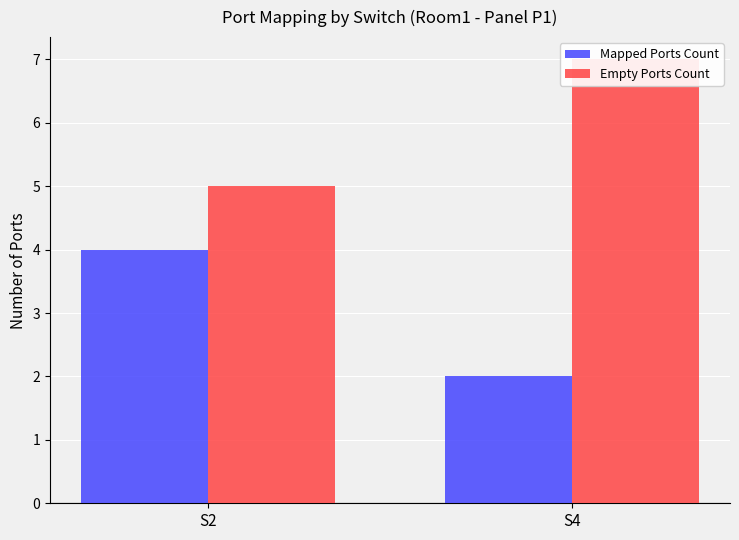

What is the difference between the maximum and minimum values in the Mapped Ports Count series?

2